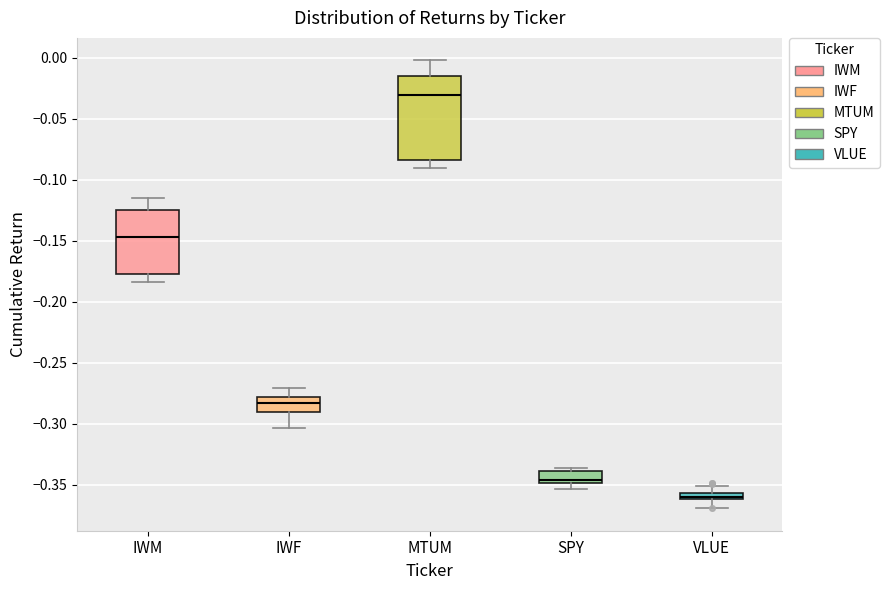

Which box has the lowest median line?

VLUE